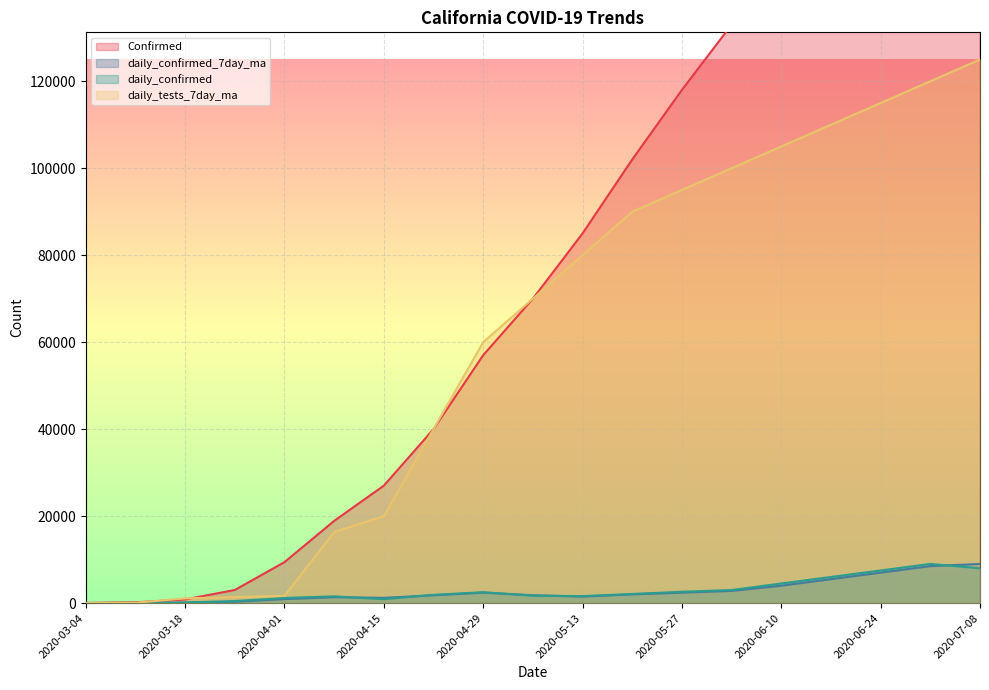

What is the label of the 10th point from the left?

2020-05-06